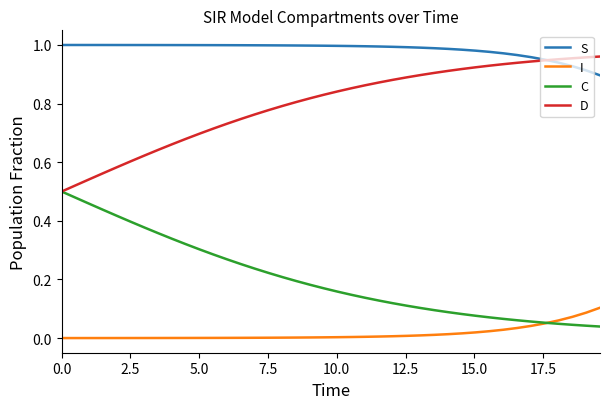

True or false: S and C cross at least once.

False